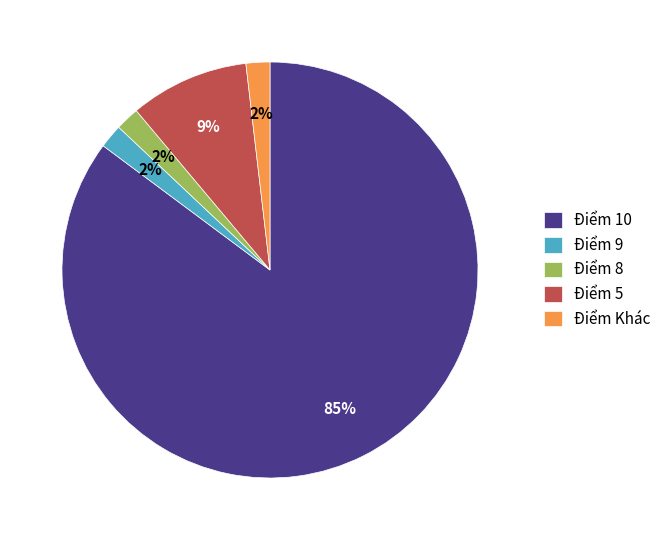

To the nearest percent, what is the combined percentage of Điểm 8 and Điểm 10?

87%